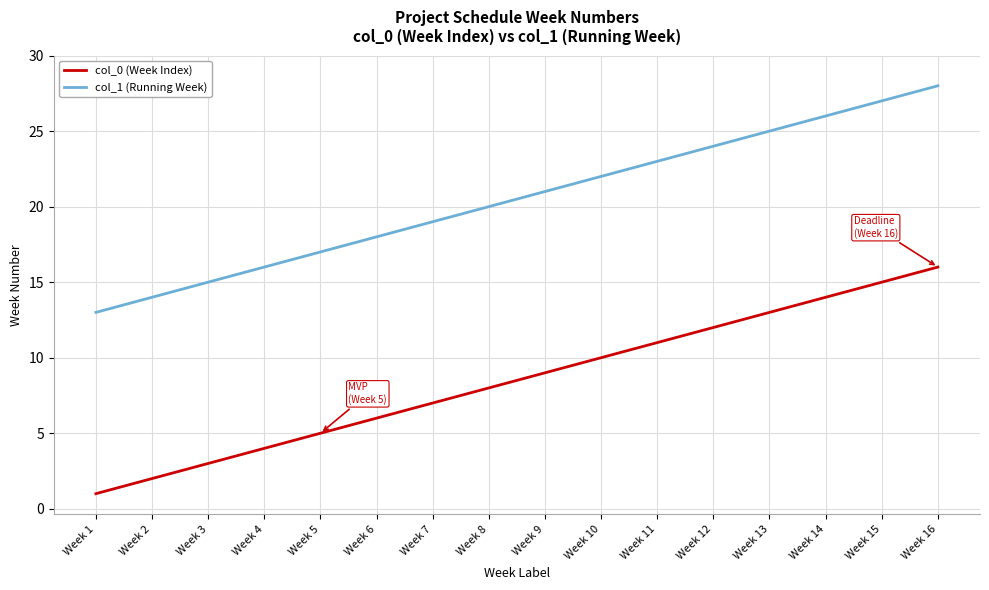

True or false: col_0 (Week Index) and col_1 (Running Week) intersect in this chart.

False